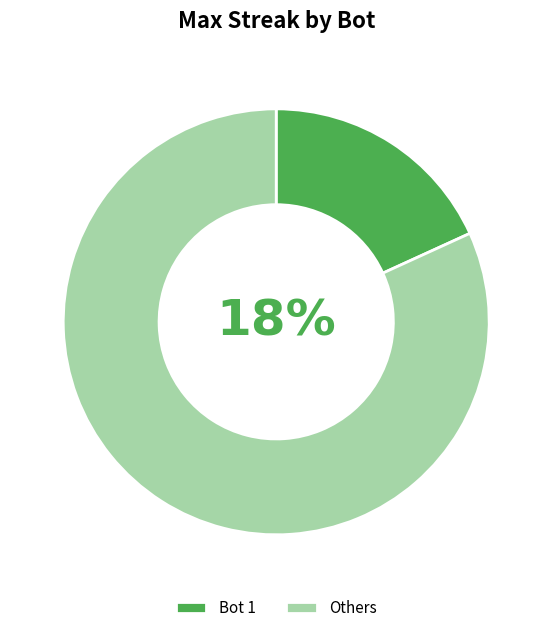

To the nearest percent, what percentage of the pie is Bot 1?

18%